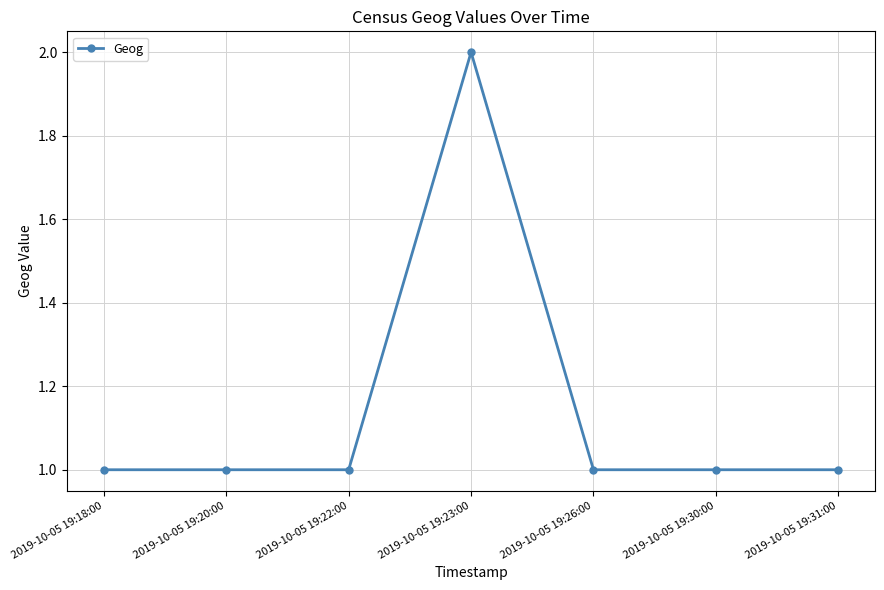

What is the average value?

1